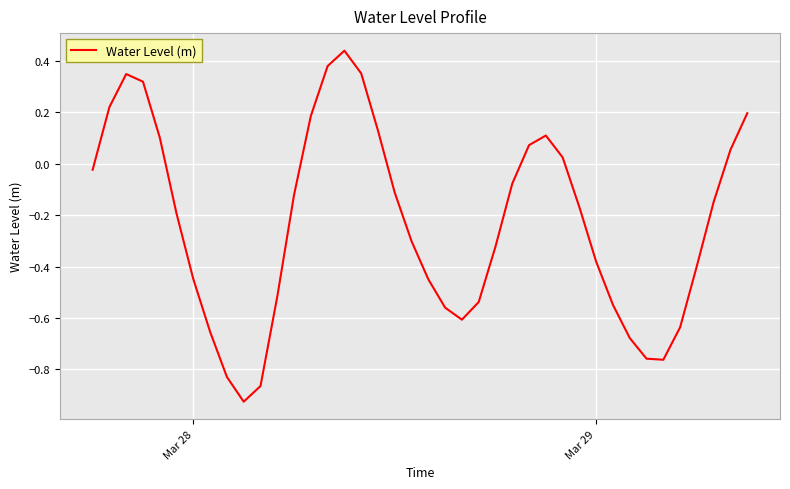

How many values are above zero?

14